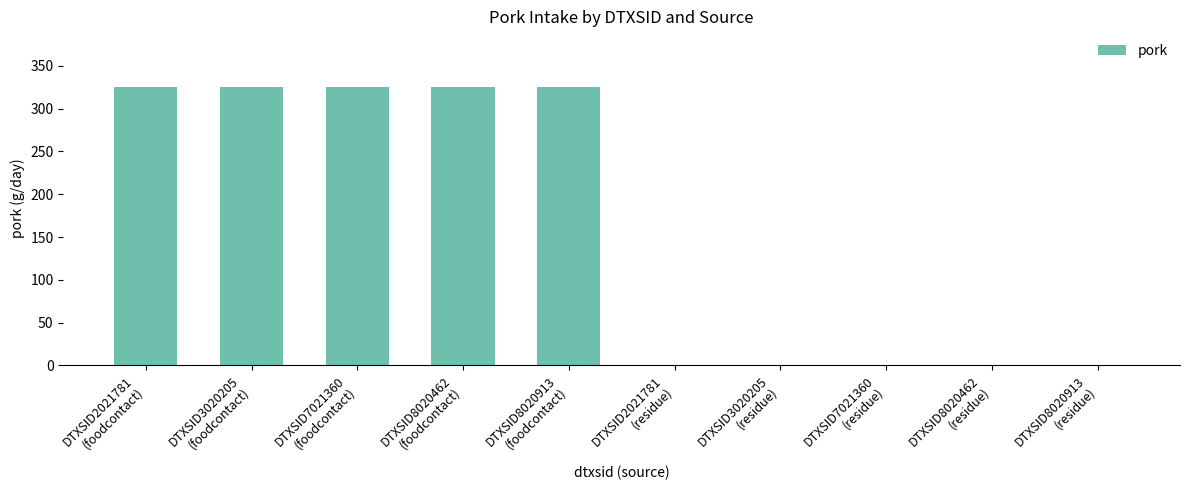

The value at DTXSID2021781
(residue) is 0.0. True or false?

True